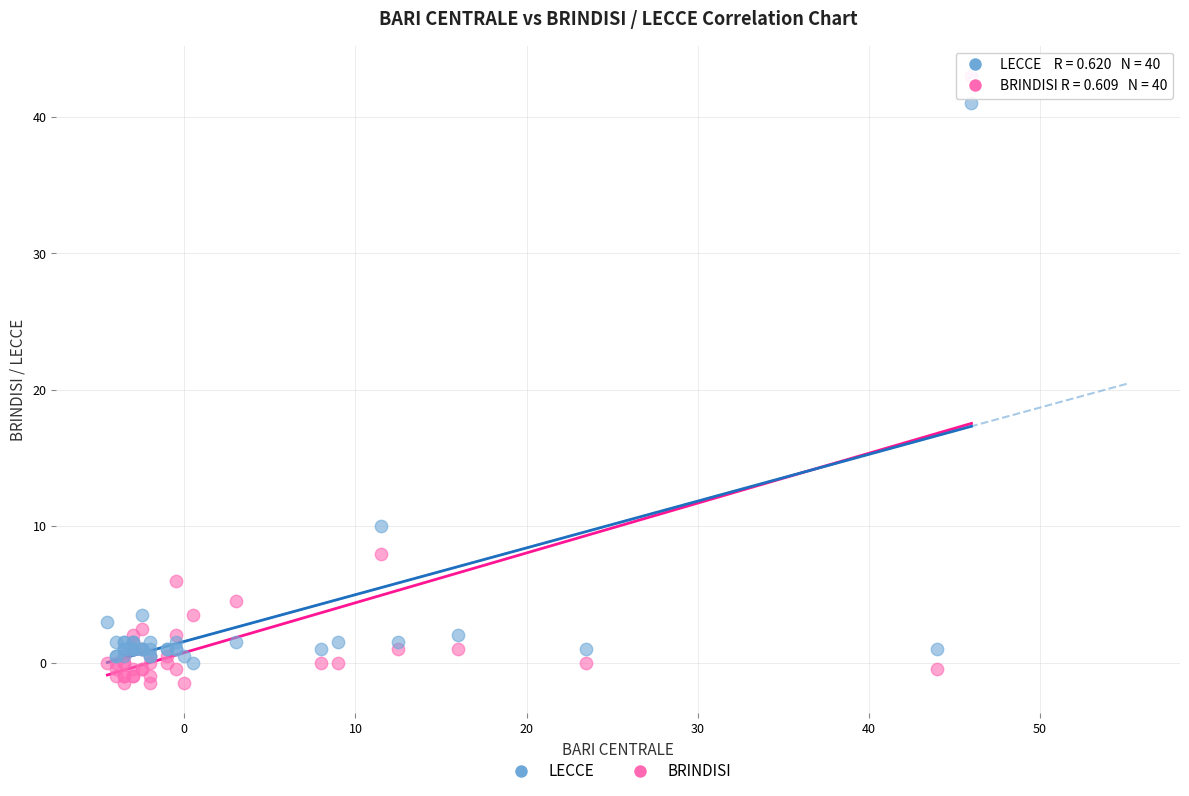

What is the X range (max minus min) for the scatter plot?

50.5